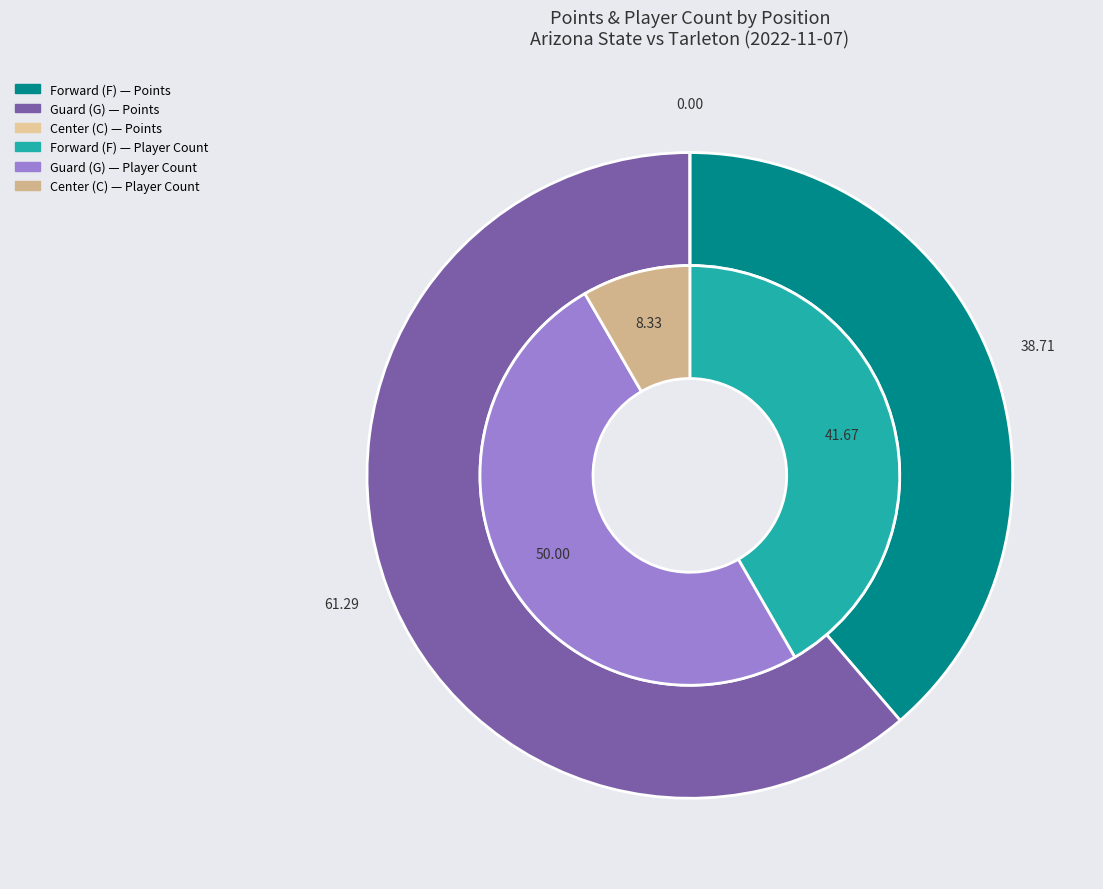

What is the ratio of the value at F to the value at C?

5.0